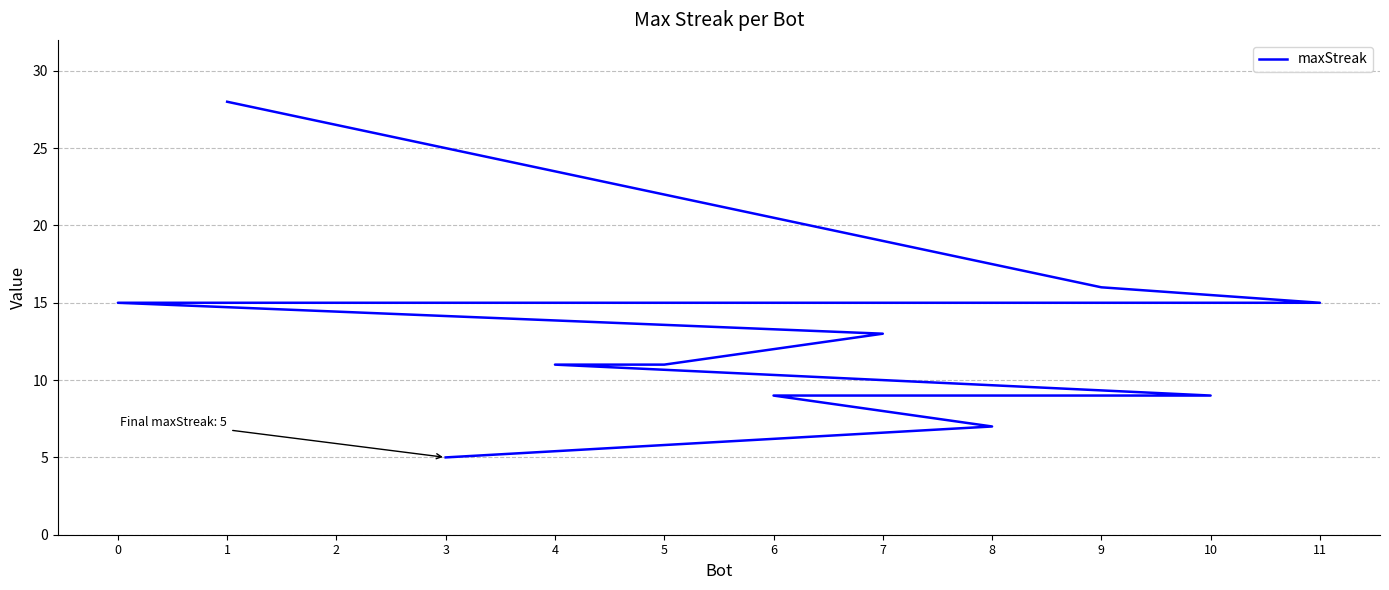

What is the difference between the values at 9 and 3?

11